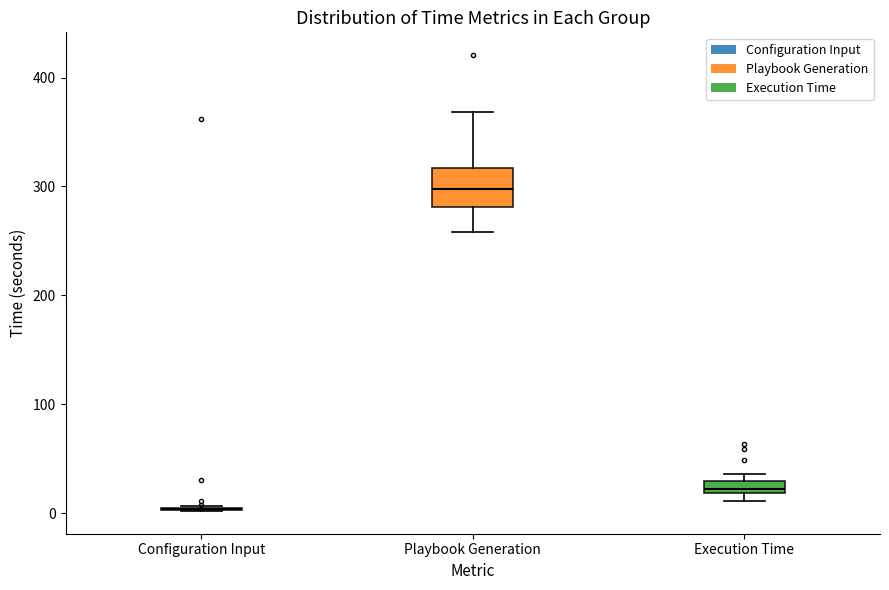

Comparing the boxes themselves (not the whiskers), which one is the tallest?

Playbook Generation